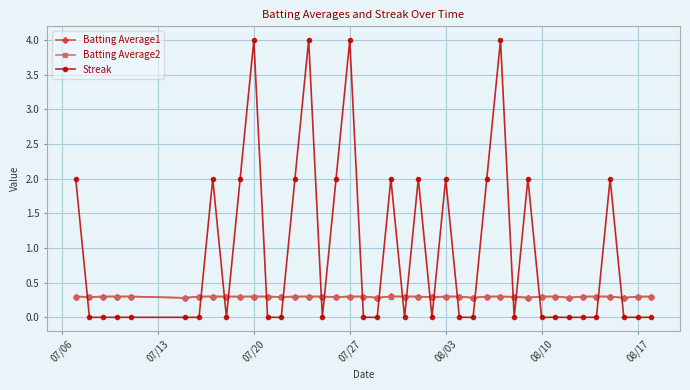

Which series ends up on top after the final intersection of Streak and Batting Average2?

Batting Average2